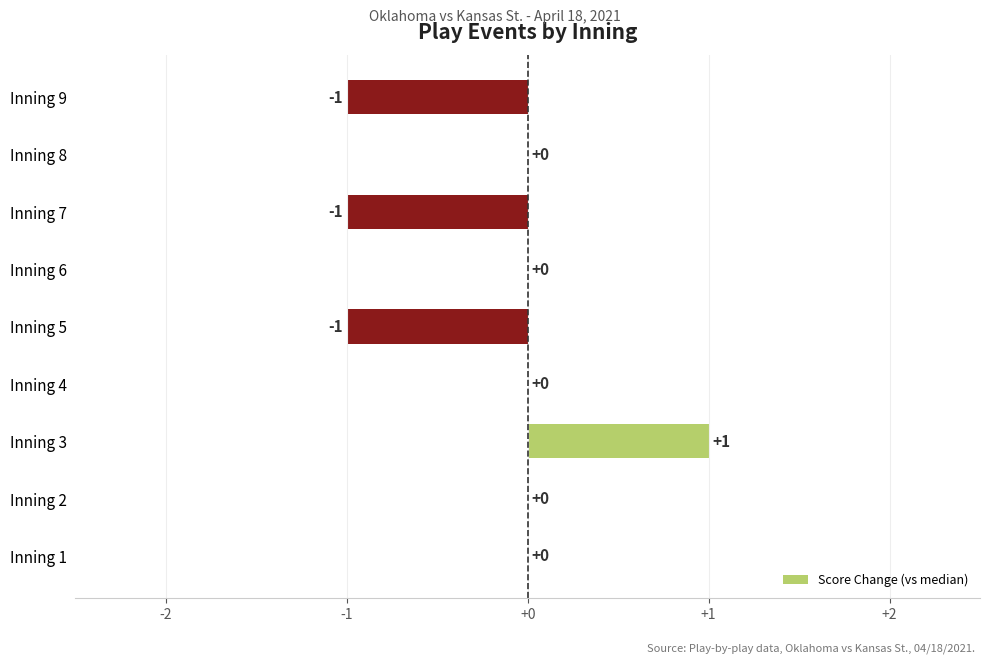

Which label corresponds to the largest value in the chart?

Inning 3